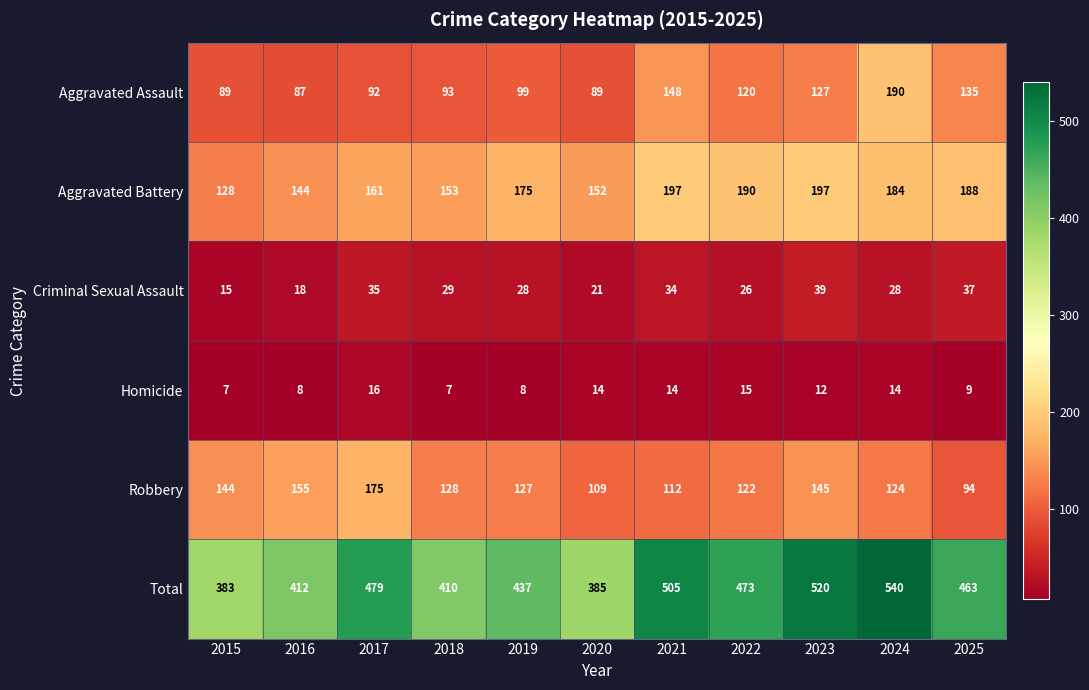

Read the Aggravated Assault value at 2017, to the nearest 5.

90